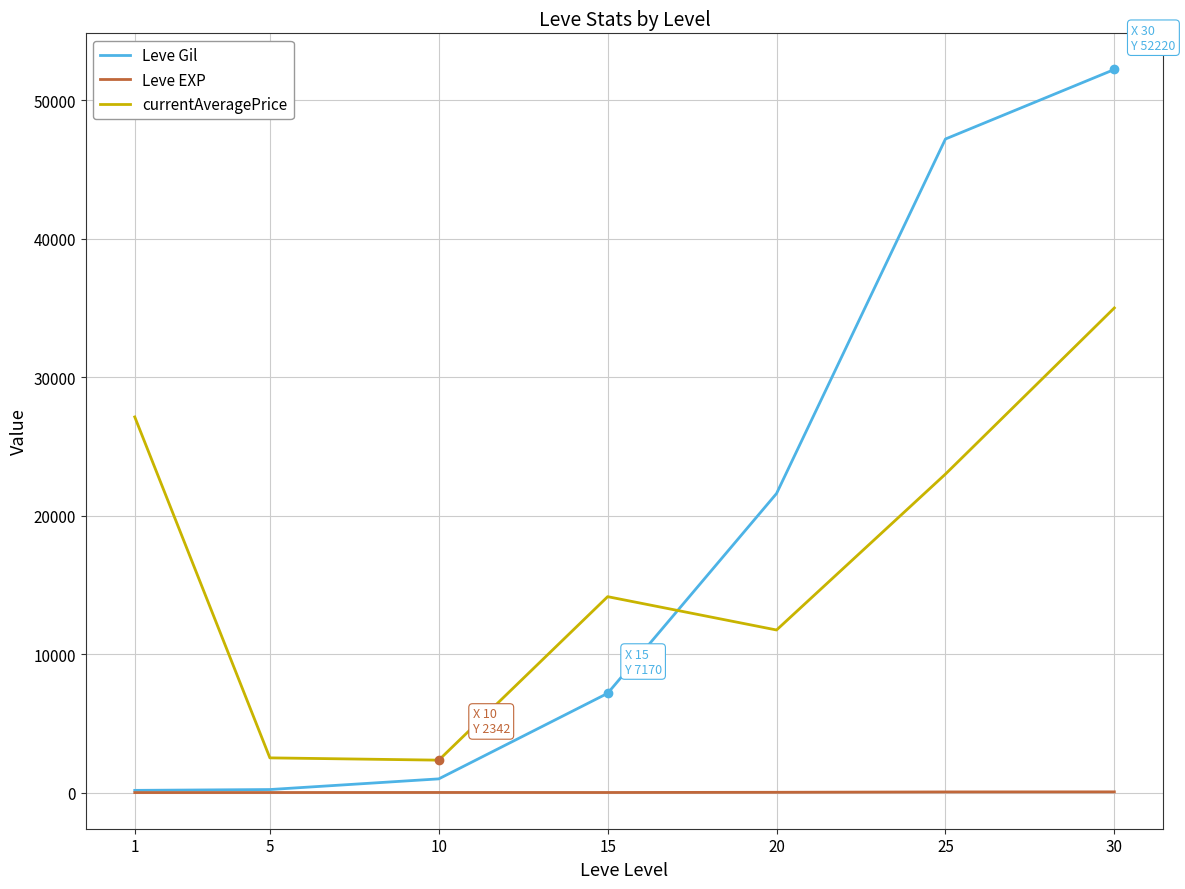

At 20, list the series in order from largest to smallest.

Leve Gil, currentAveragePrice, Leve EXP